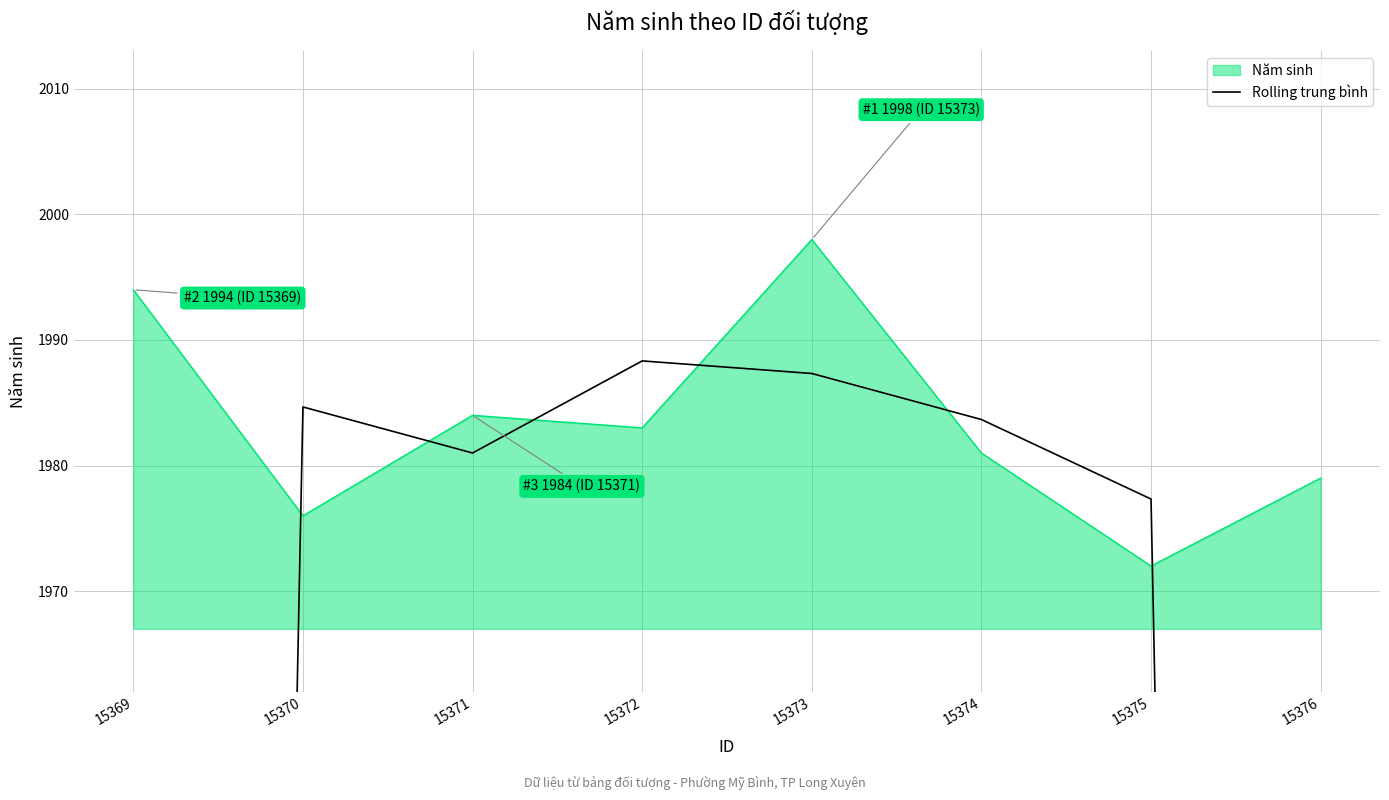

What is the lowest value of the Năm sinh series?

1972